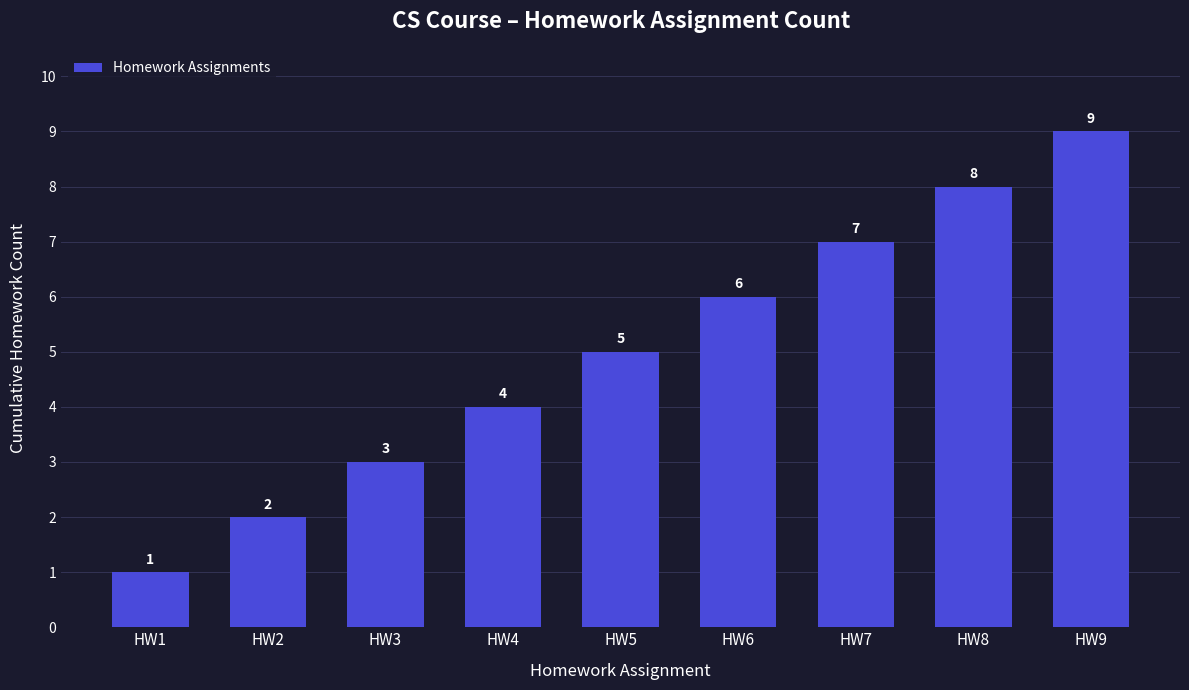

Which has a higher value, HW4 or HW5?

HW5